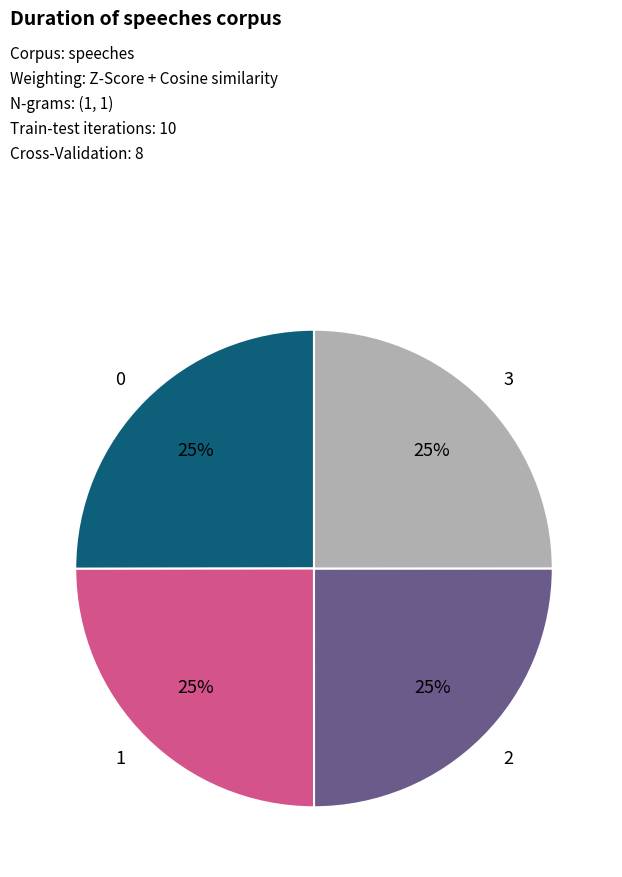

How many segments does this pie chart have?

4